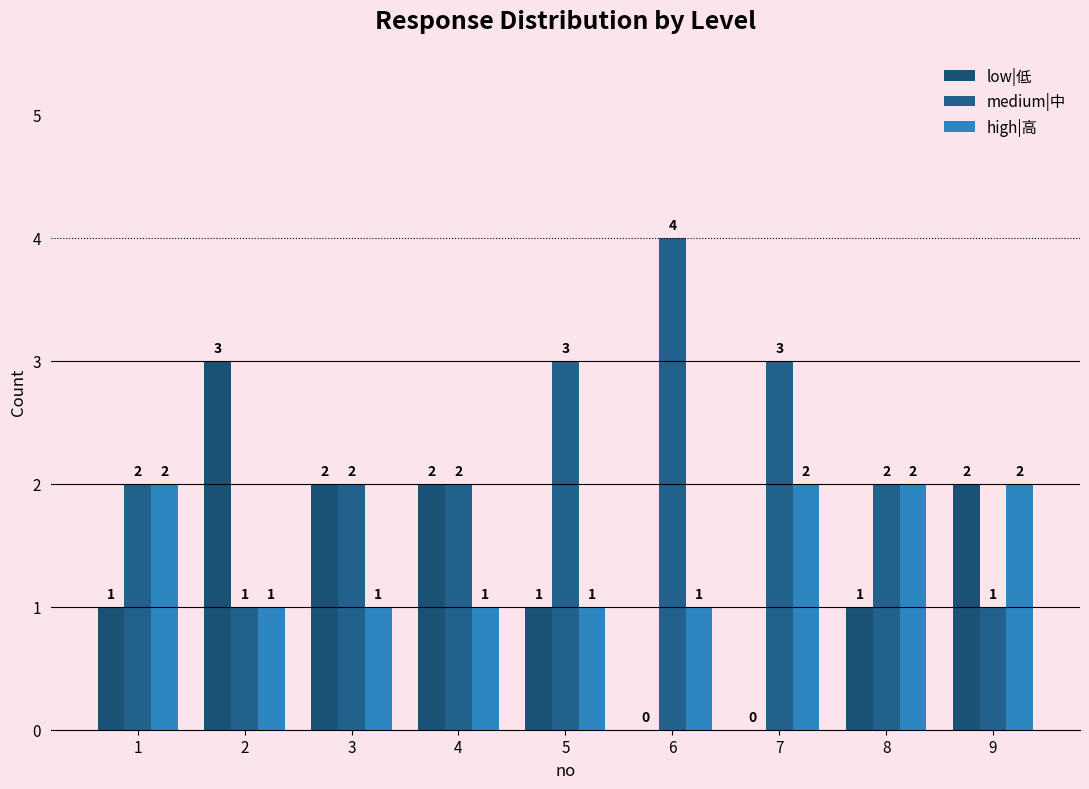

Is the value of low|低 at 1 greater than the value of high|高 at 8?

No